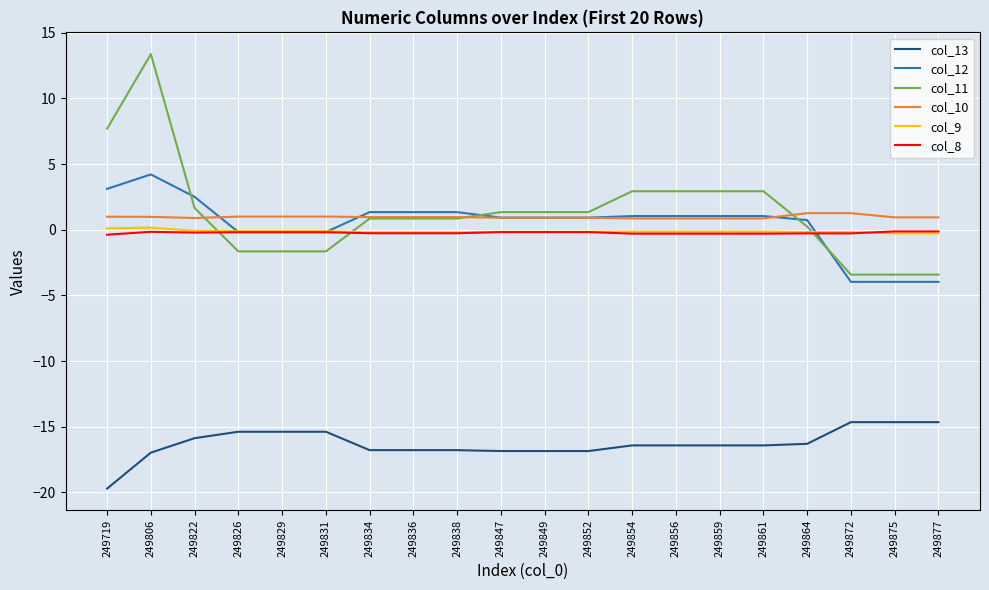

Does the chart display data point markers on the line(s)?

No